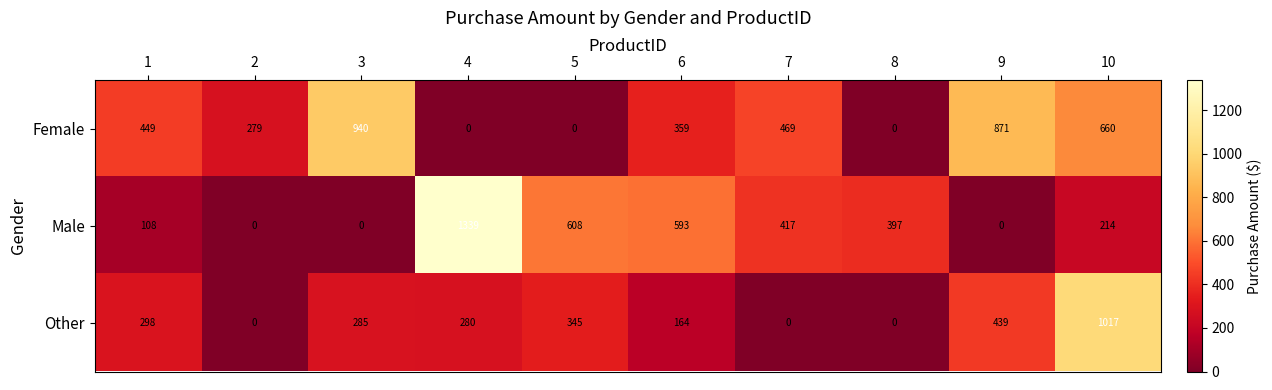

The value of Female at 3 is 238. True or false?

False